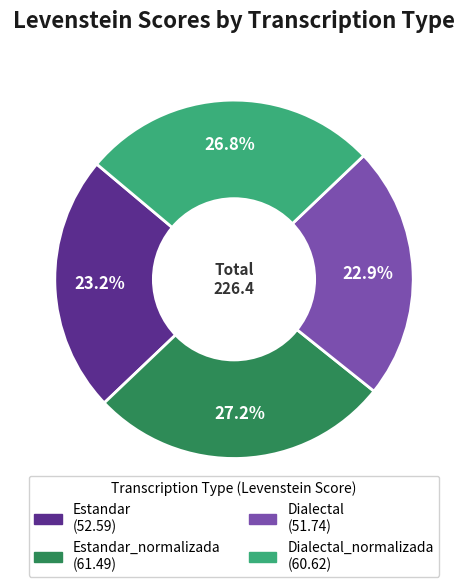

Is there any slice that represents more than half of the pie?

No